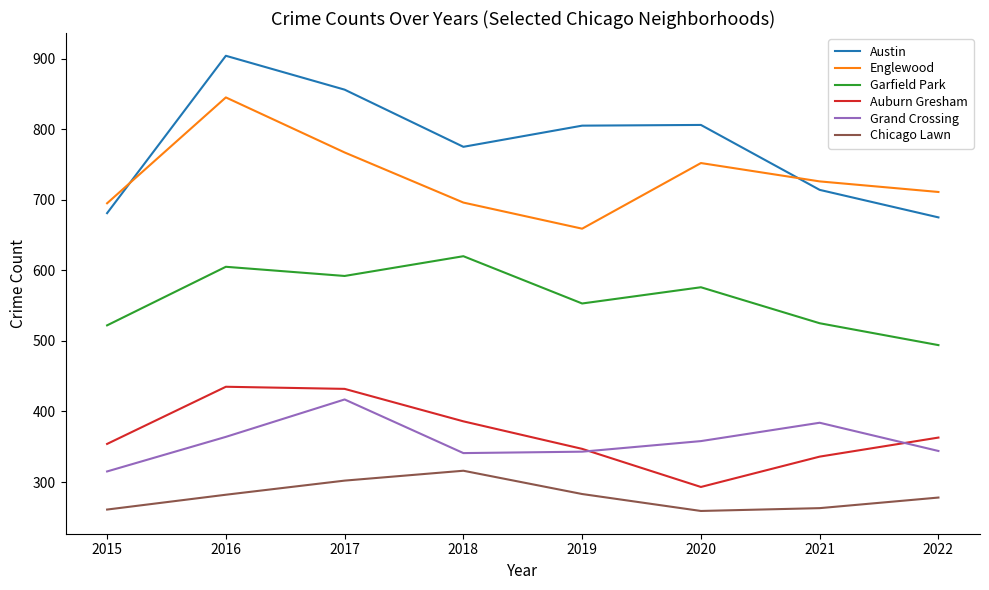

True or false: Austin and Chicago Lawn cross at least once.

False